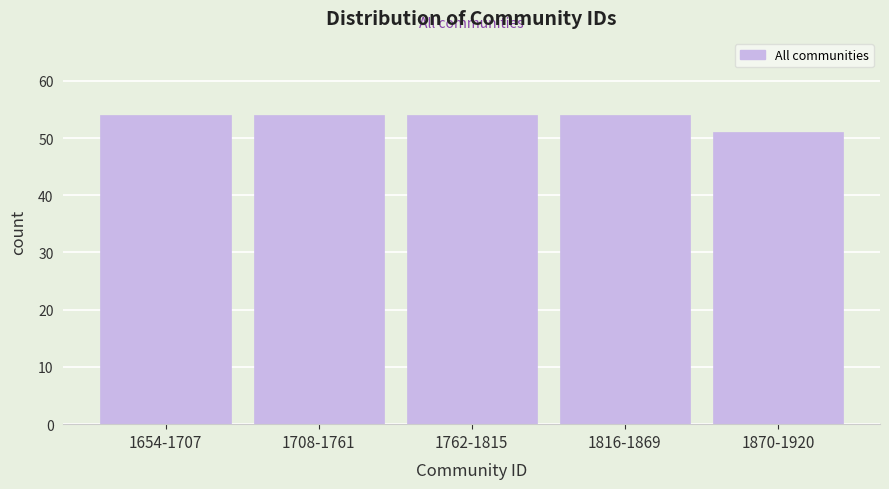

Reading right to left, extract all data points from this chart.

51	54	54	54	54